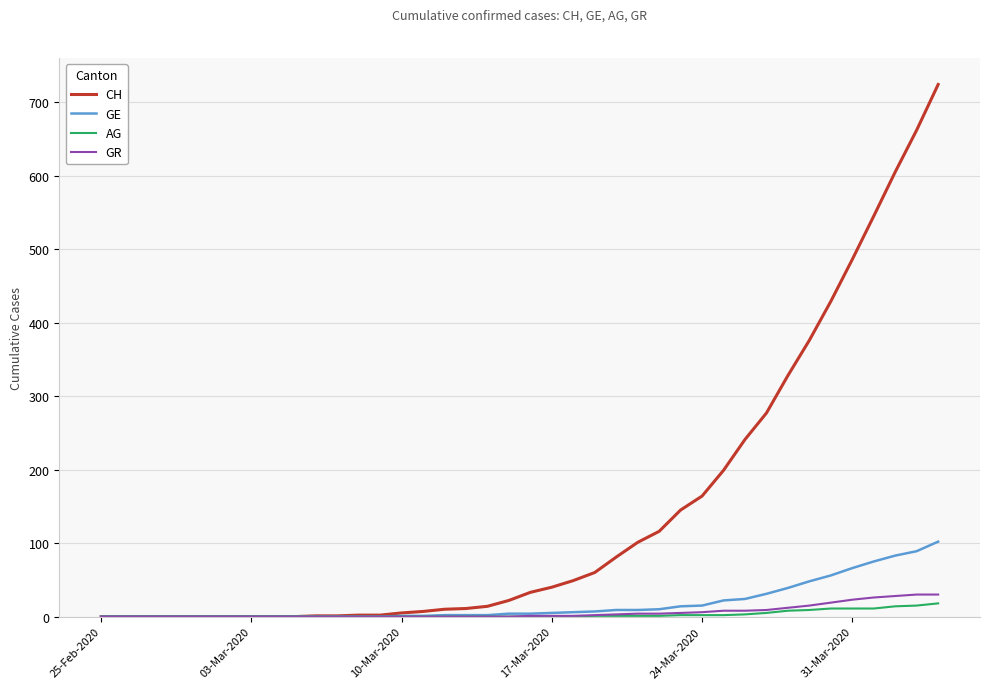

Which series has the largest range (max minus min)?

CH